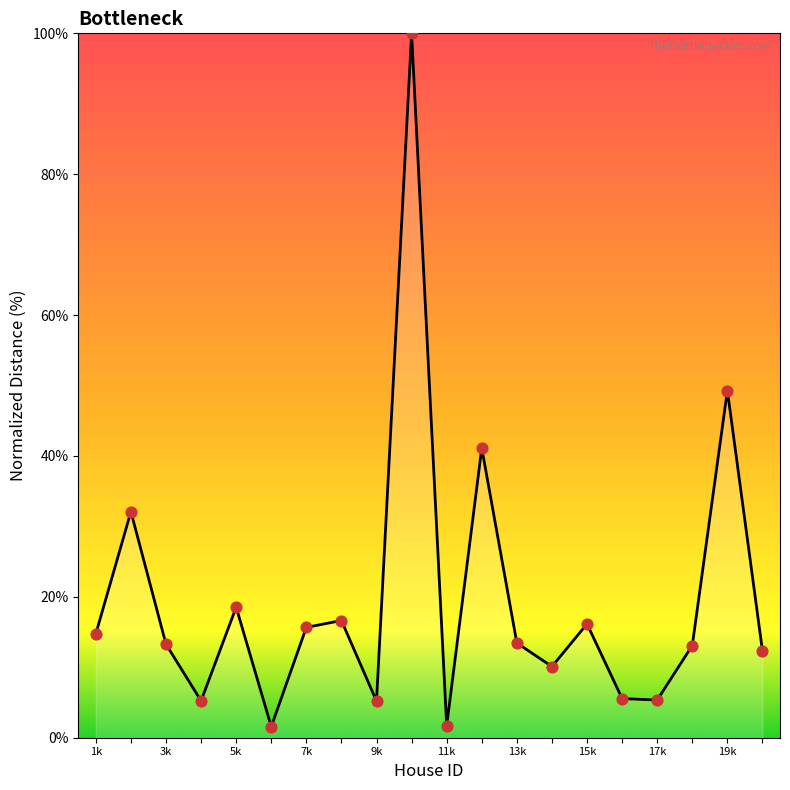

Approximately how many times larger is the value at 15k compared to 3k?

1.2